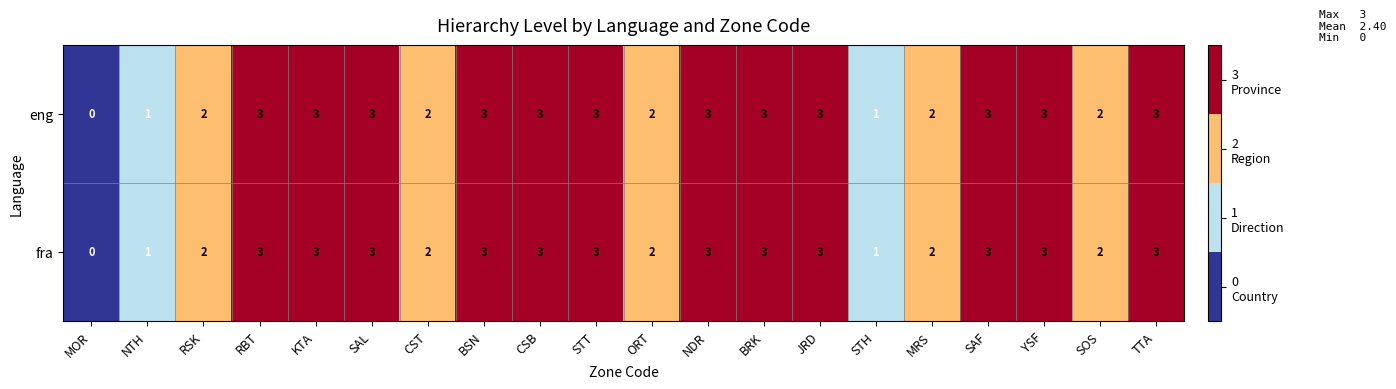

What is the total value across all series at STT?

6